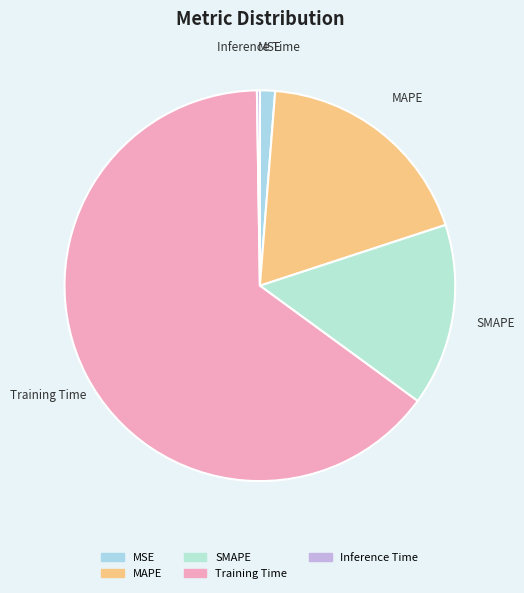

Which category accounts for the majority?

Training Time